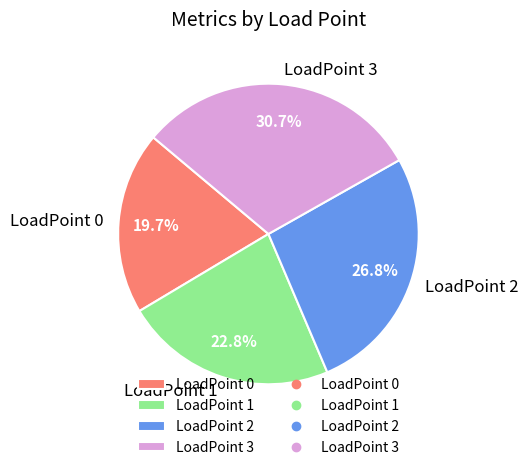

Is it true that LoadPoint 2 is 37% of the pie?

False